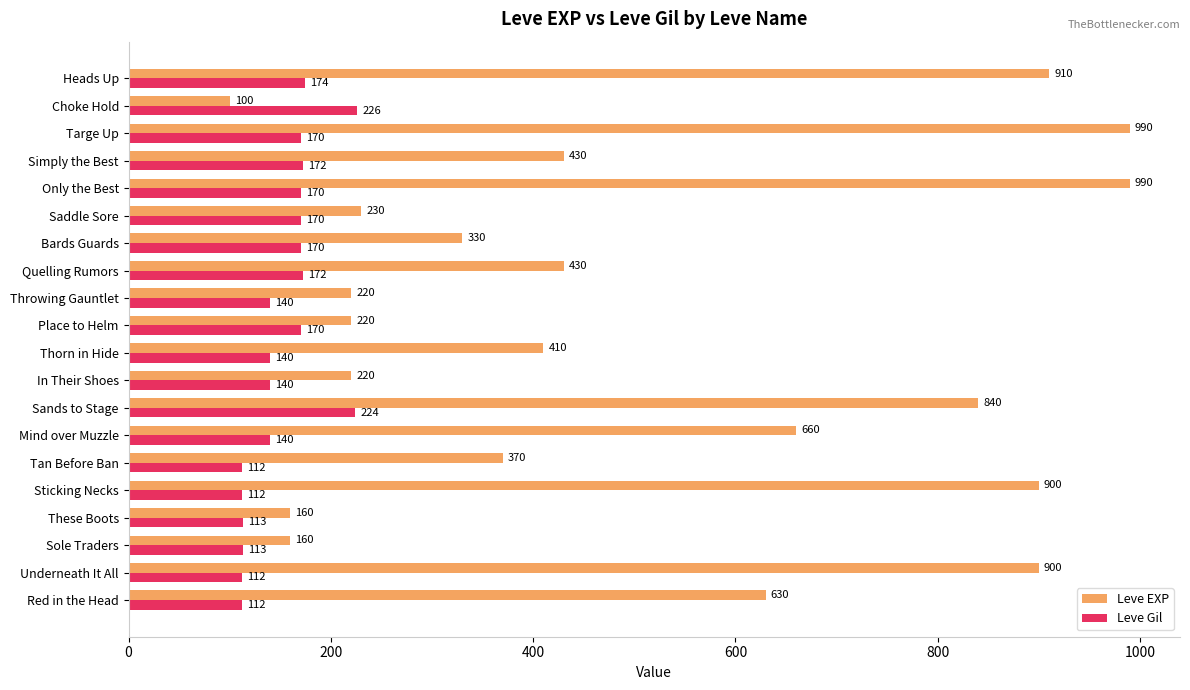

What is the minimum value for Leve Gil?

112